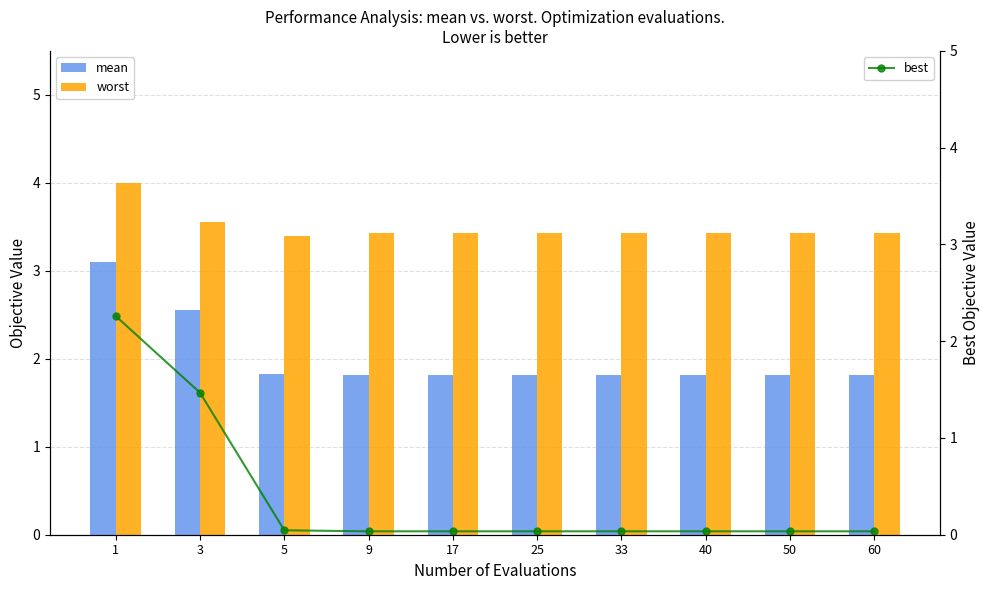

At which category is the sum across all series the highest?

1